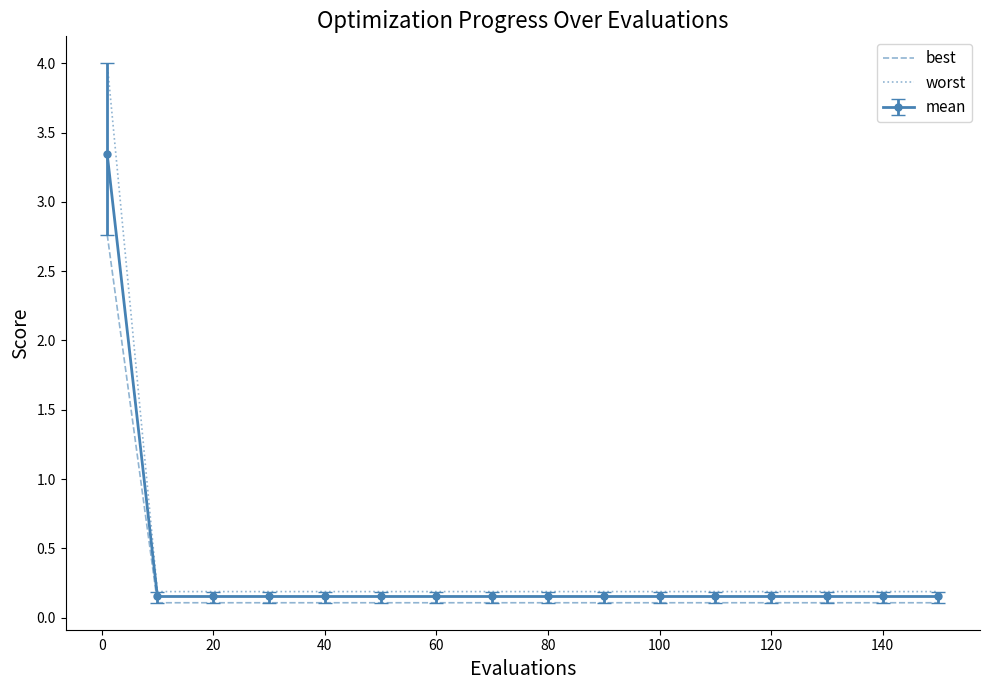

List the series in order of their peak value, lowest first.

best, mean, worst